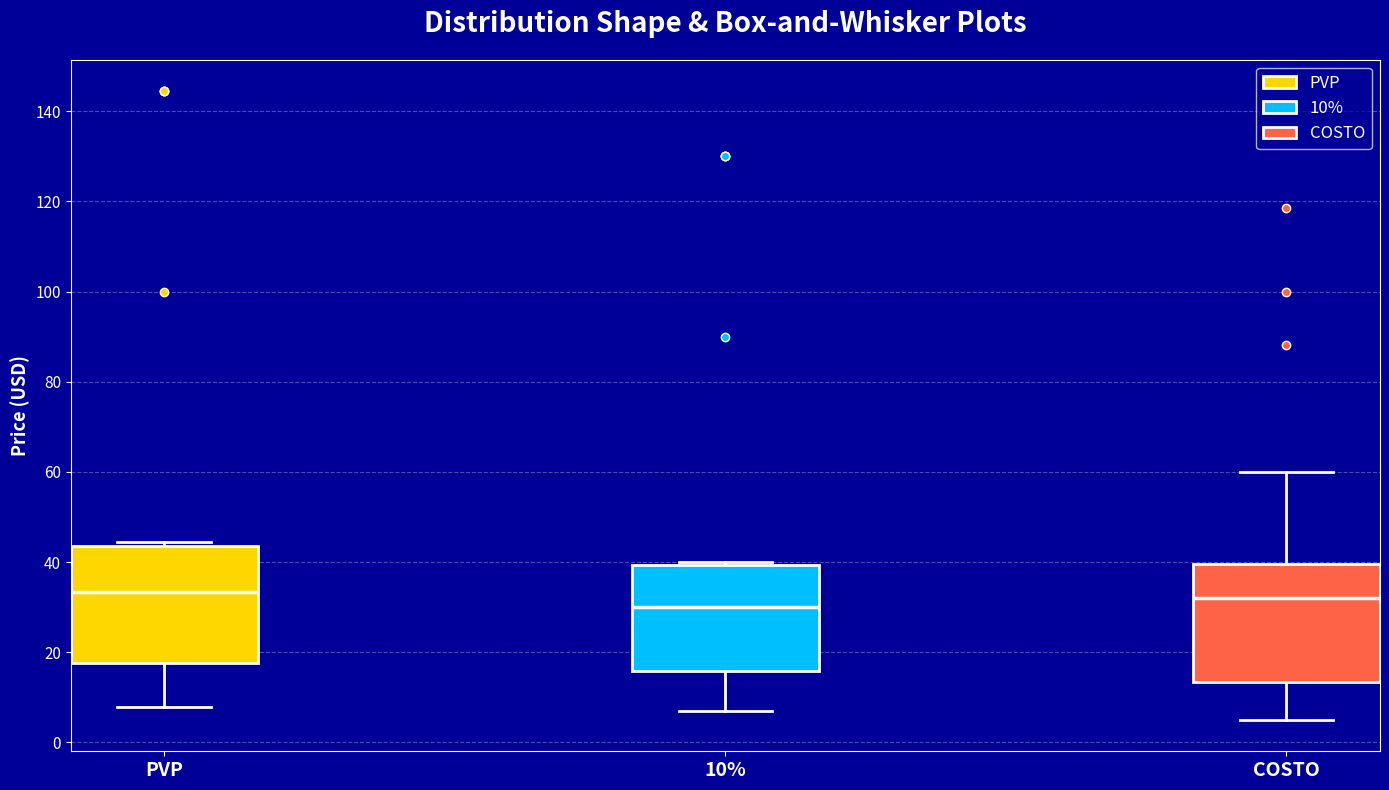

Where does the lower whisker of the box for PVP end on the y-axis? The values are not printed on the chart, so give them approximately, as read against the axis.

8